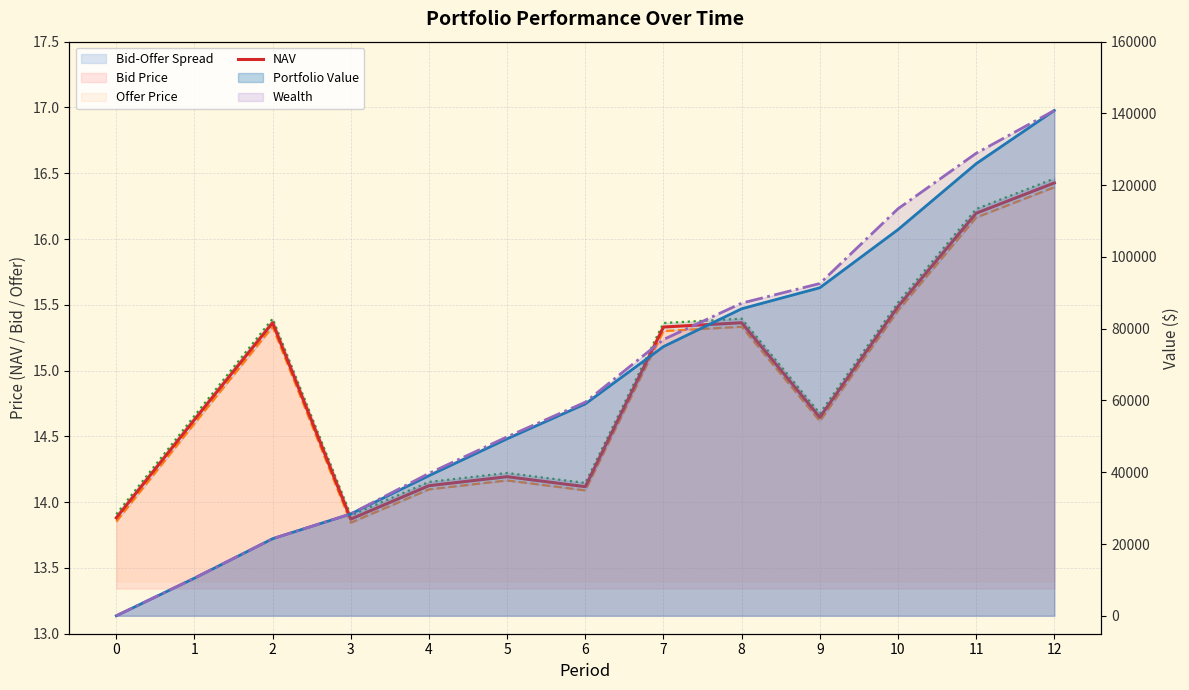

What is the difference between the second highest and second lowest values in the Wealth series?

118401.3